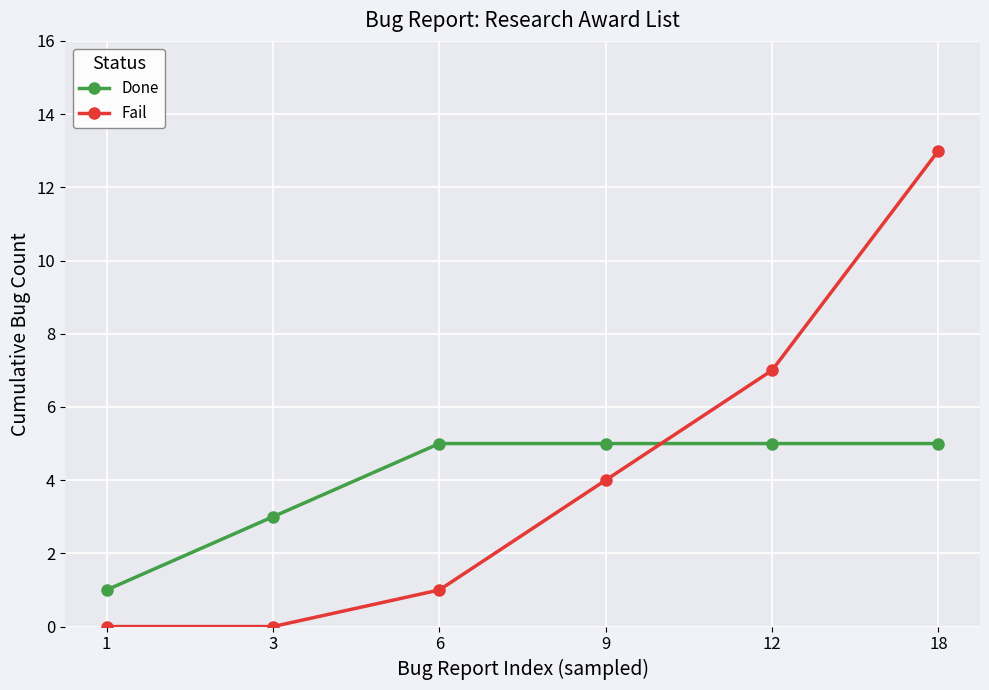

What is the sum of all Fail values?

25